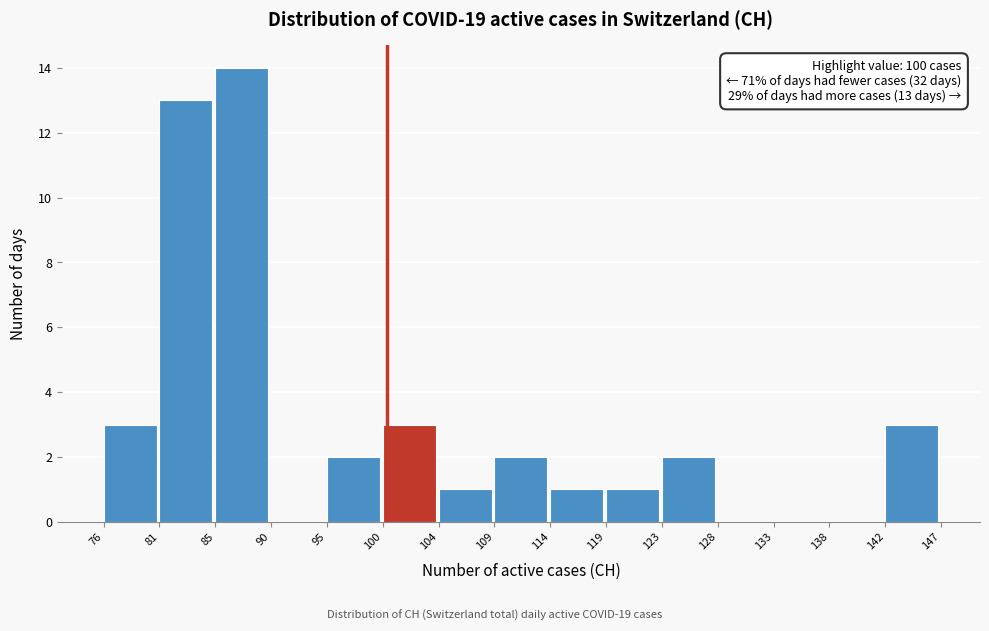

Which range on the x-axis has the tallest bar?

85 to 90